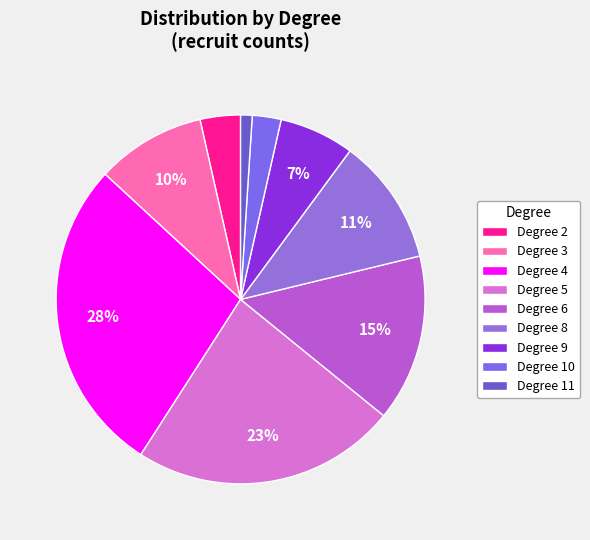

How many slices are in this pie chart?

9